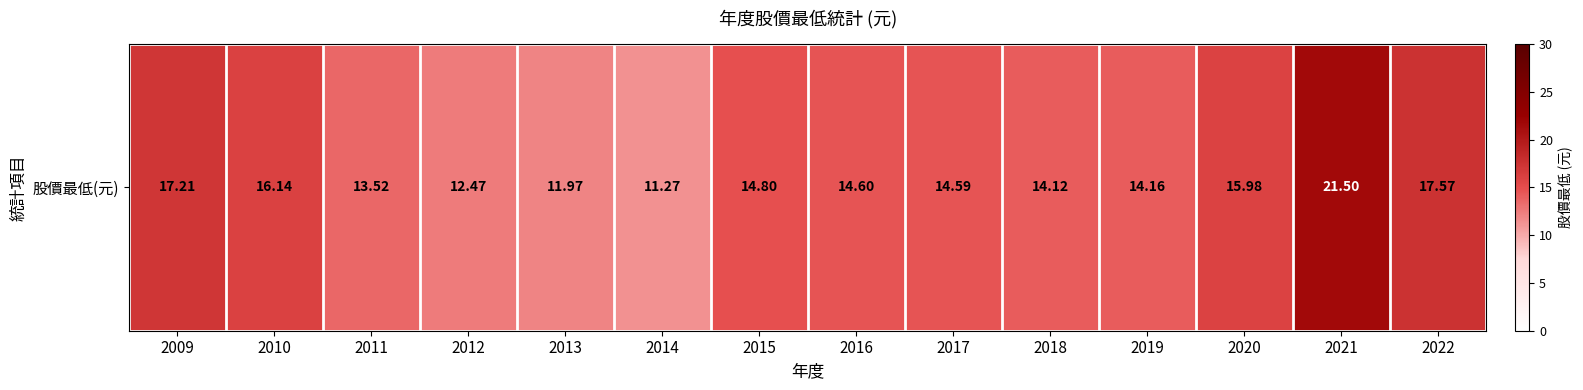

Rank the categories by value from lowest to highest.

2014, 2013, 2012, 2011, 2018, 2019, 2017, 2016, 2015, 2020, 2010, 2009, 2022, 2021